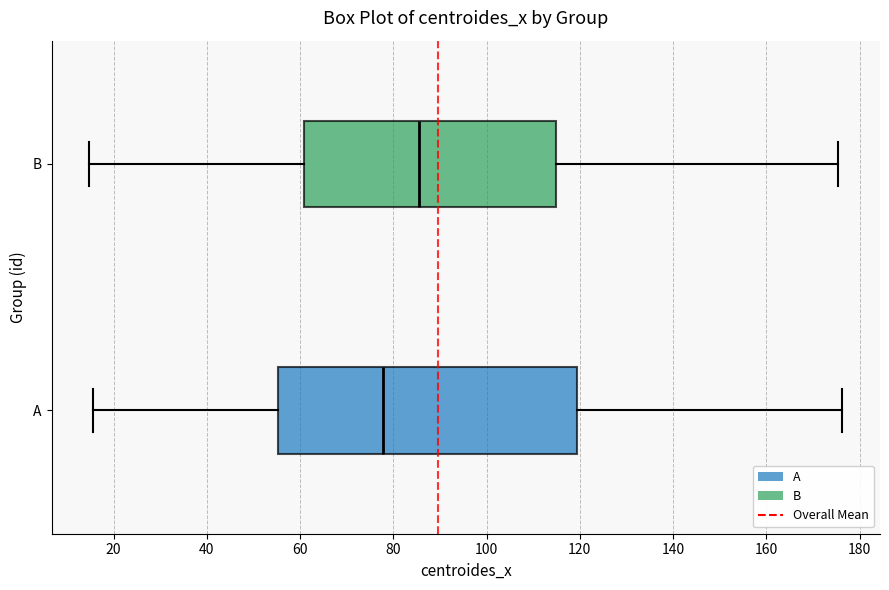

Reading bottom to top, read every box against the x-axis: the position of its median line, the range the box covers, and the ends of its whiskers. The values are not printed on the chart, so give them approximately, as read against the axis.

A: median 78, box 56 to 120, whiskers 16 to 176
B: median 86, box 60 to 114, whiskers 14 to 176